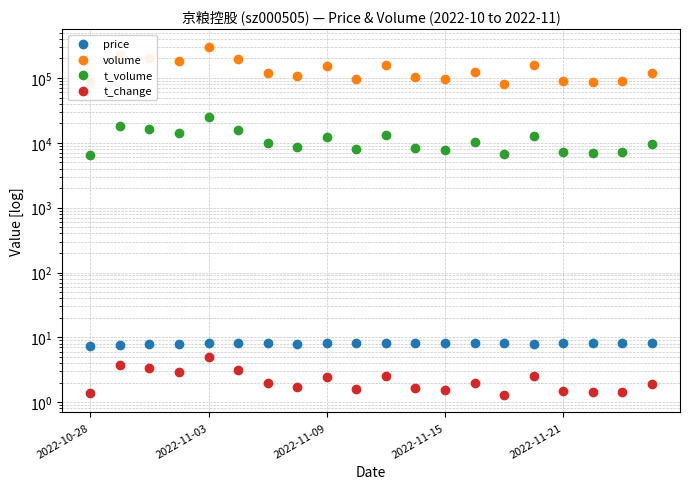

What is the total value across all series at 10?

172367.7